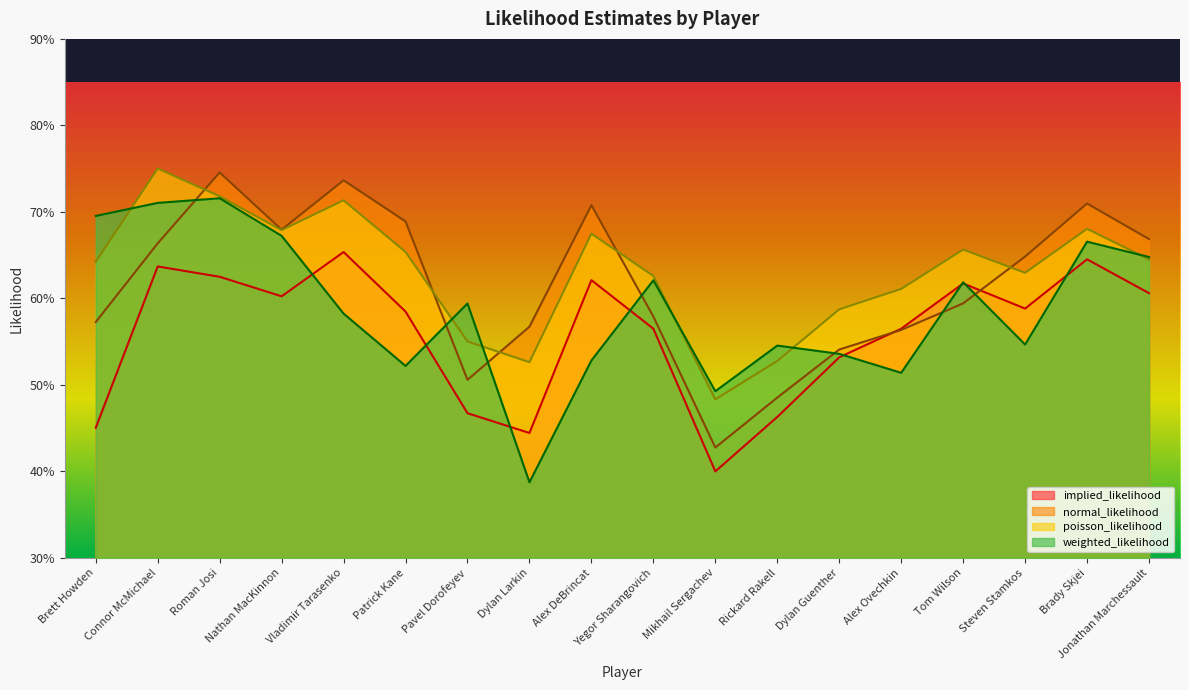

Which series ends up on top after the final intersection of normal_likelihood and weighted_likelihood?

normal_likelihood